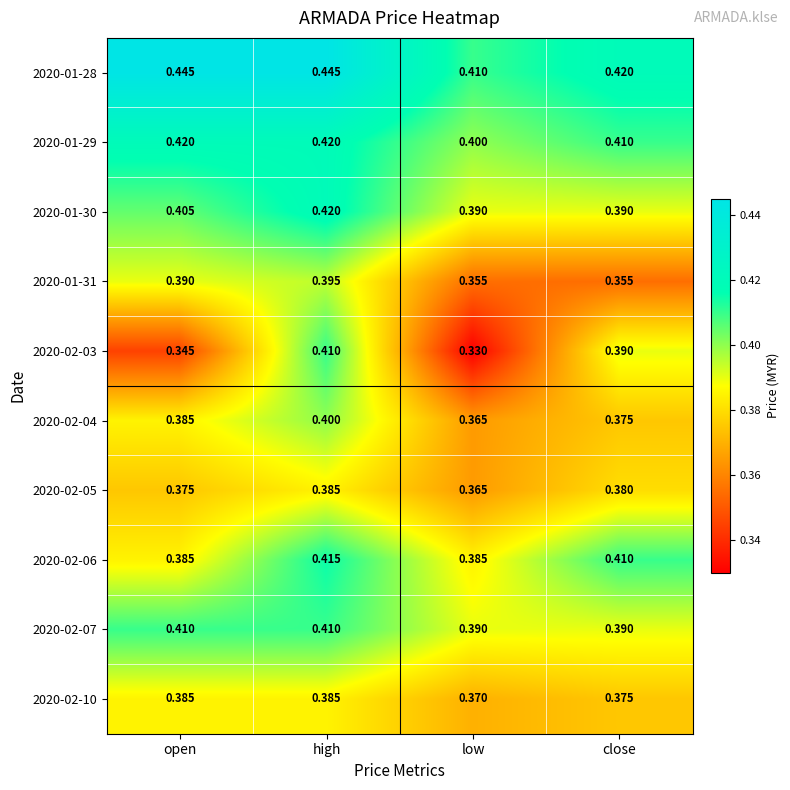

How many data points does each series have?

4